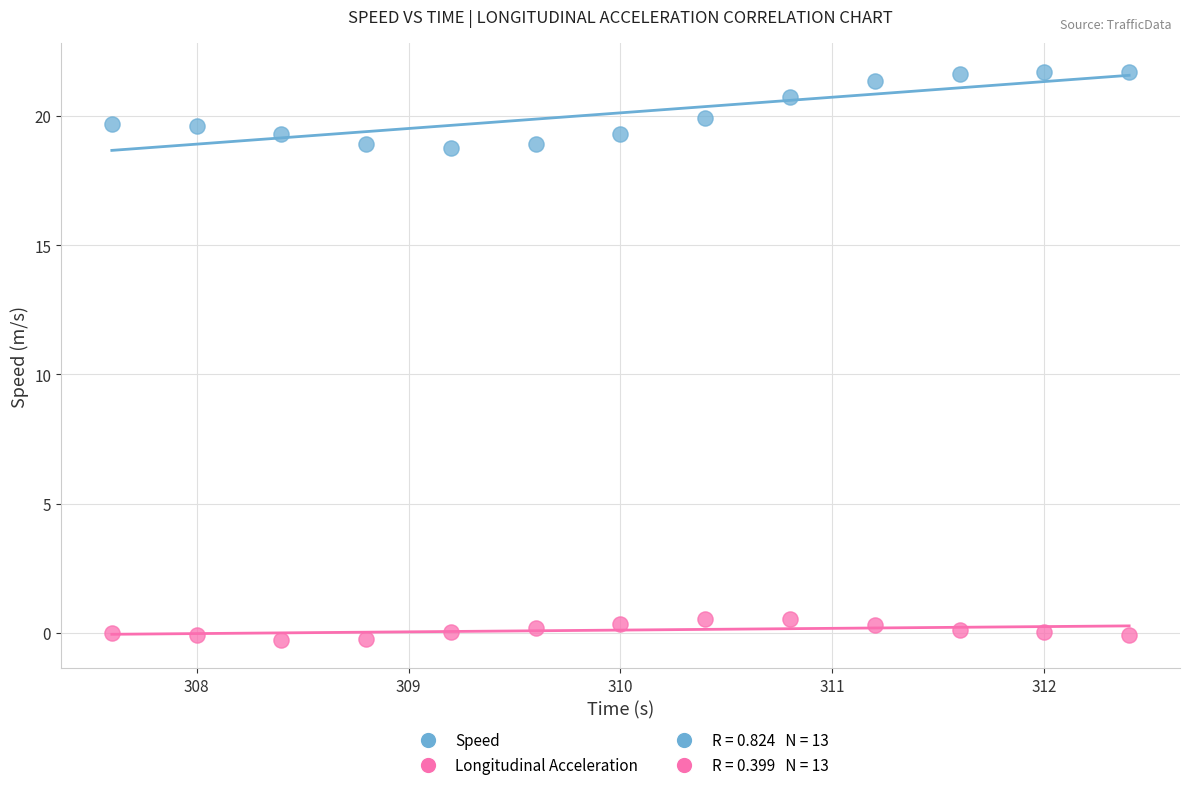

Which series contains the lowest Y value?

Longitudinal Acceleration